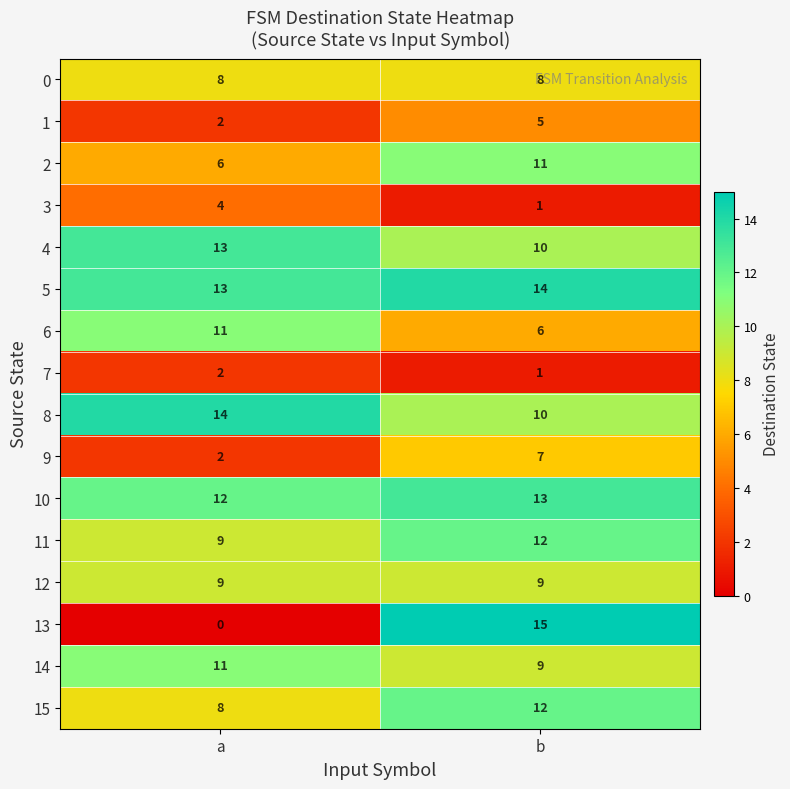

List the labels in order of 6 value, largest first.

a, b